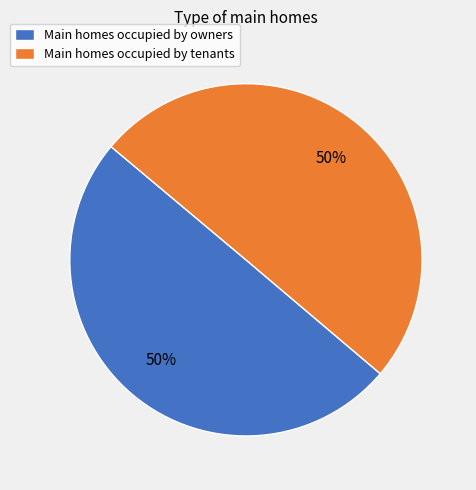

Is it true that Main homes occupied by owners is 50% of the pie?

True